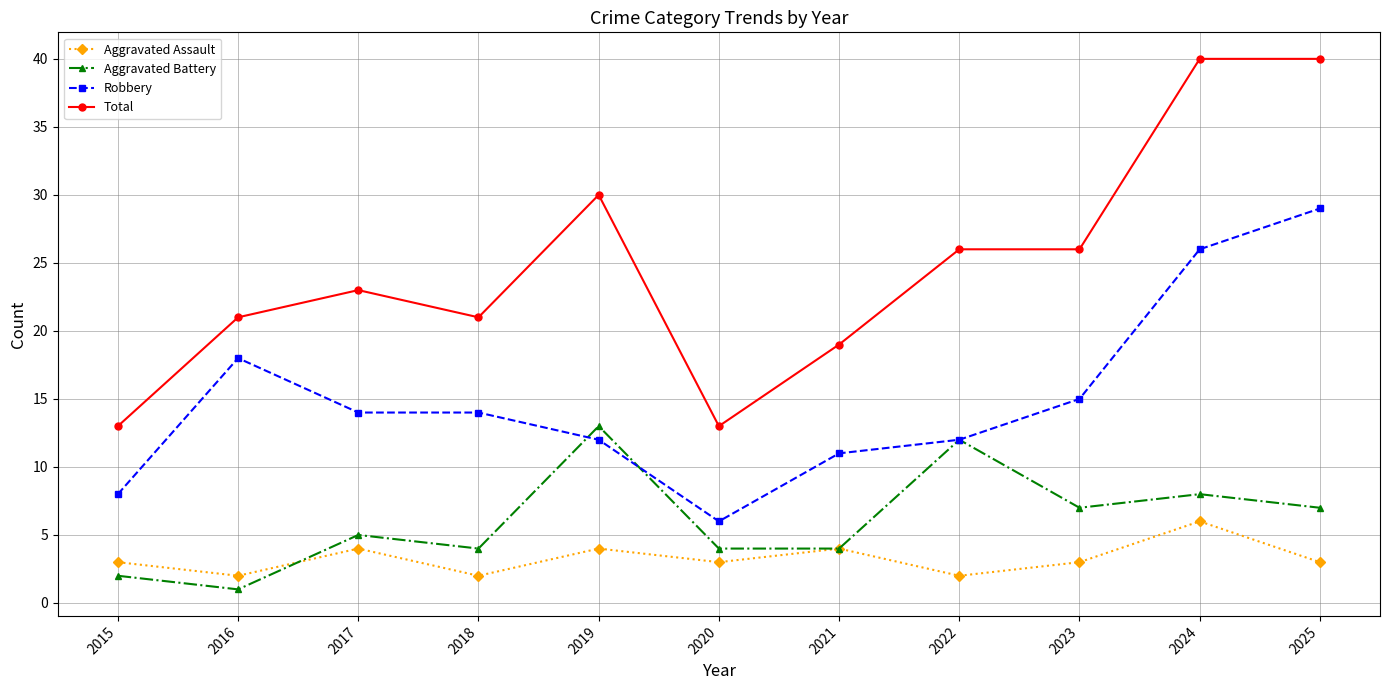

Count the number of categories in the chart.

11